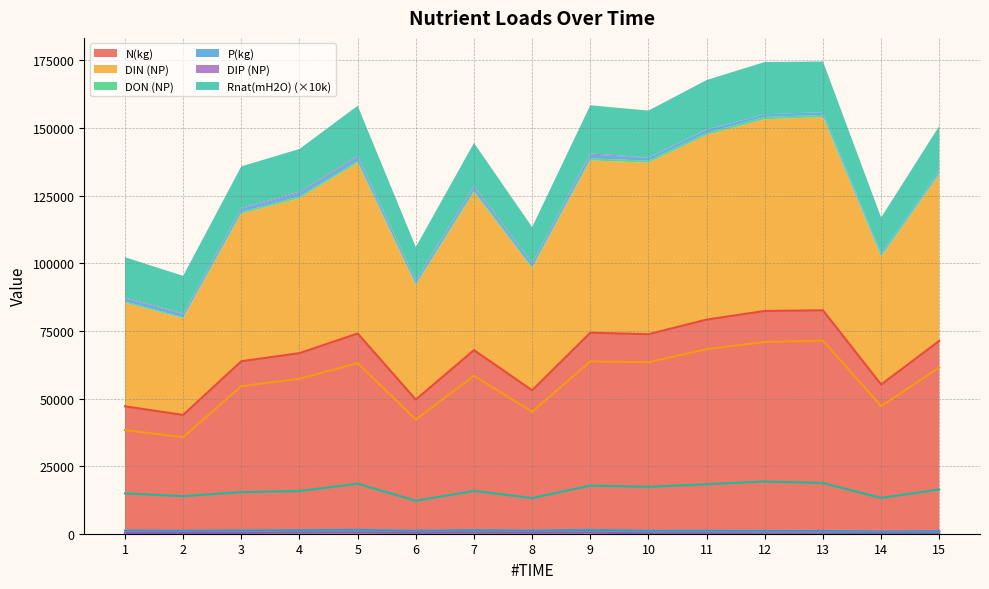

List the labels in order of P(kg) value, smallest first.

14, 15, 13, 12, 10, 6, 11, 2, 1, 8, 3, 4, 7, 9, 5